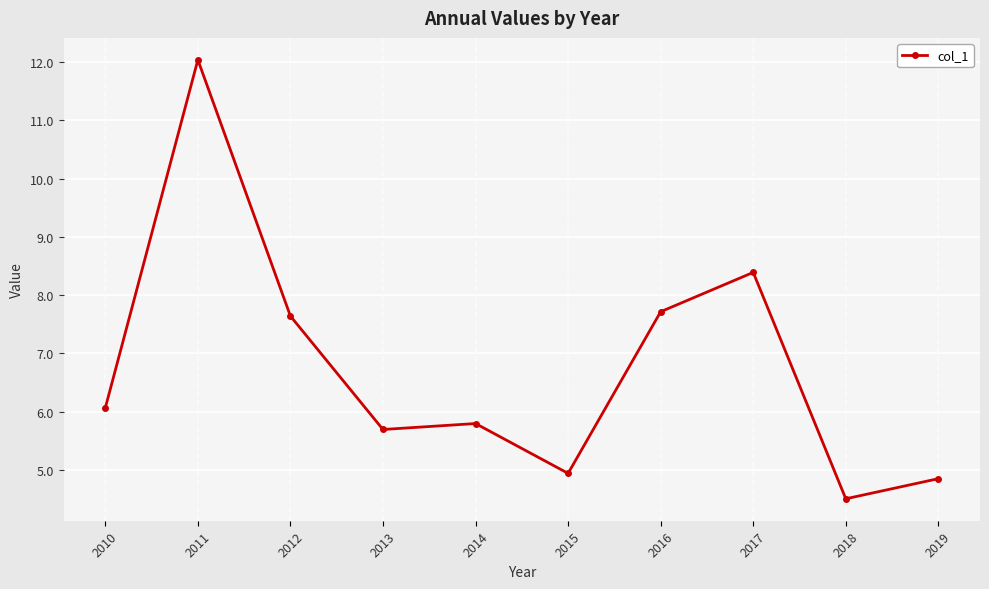

True or false: the data shows 4.8 at 2019.

True